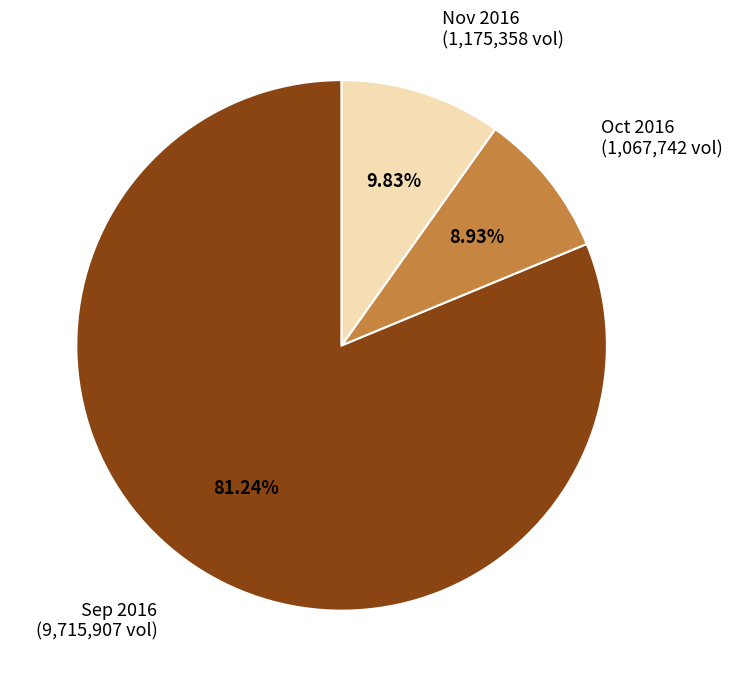

Combined, do Oct 2016 and Nov 2016 account for over 50%?

No